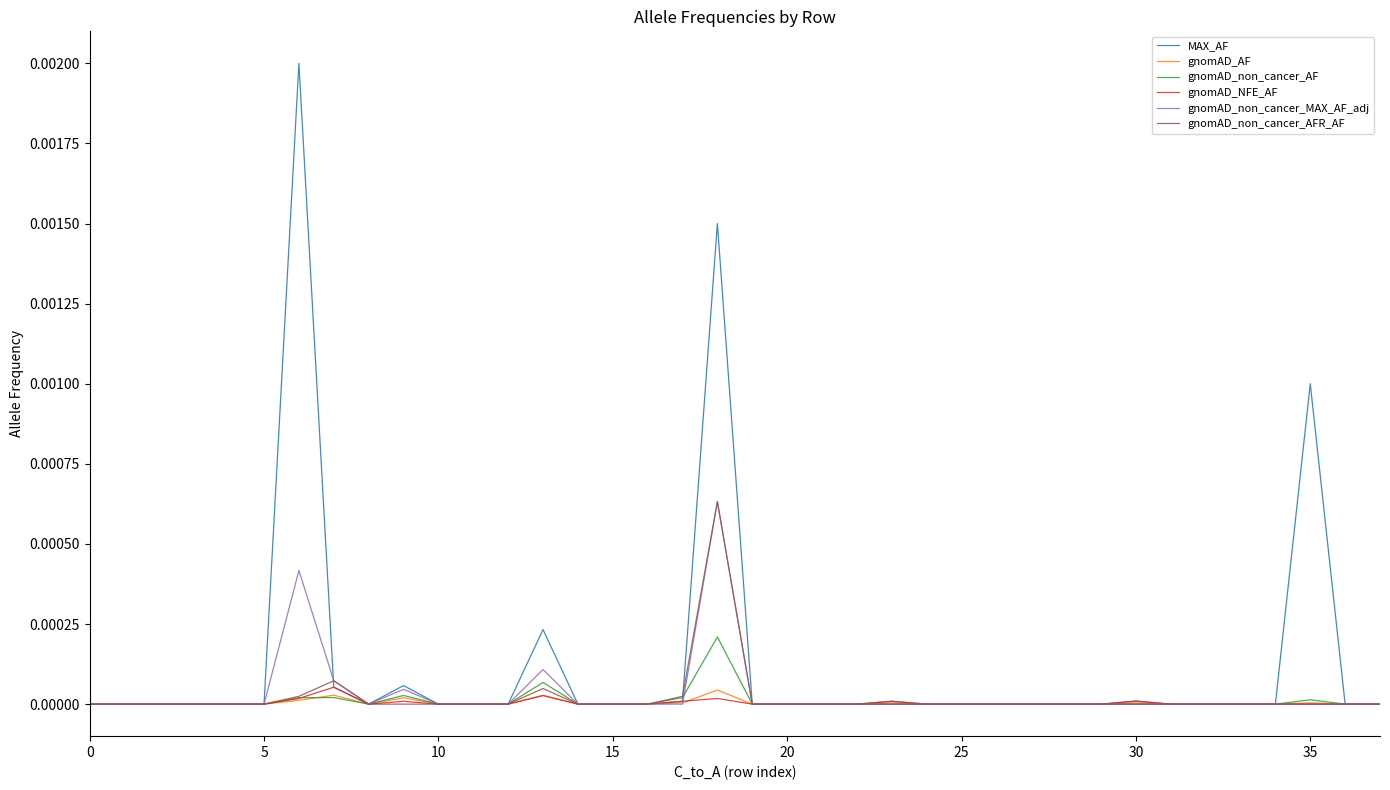

Count the number of categories in the chart.

38